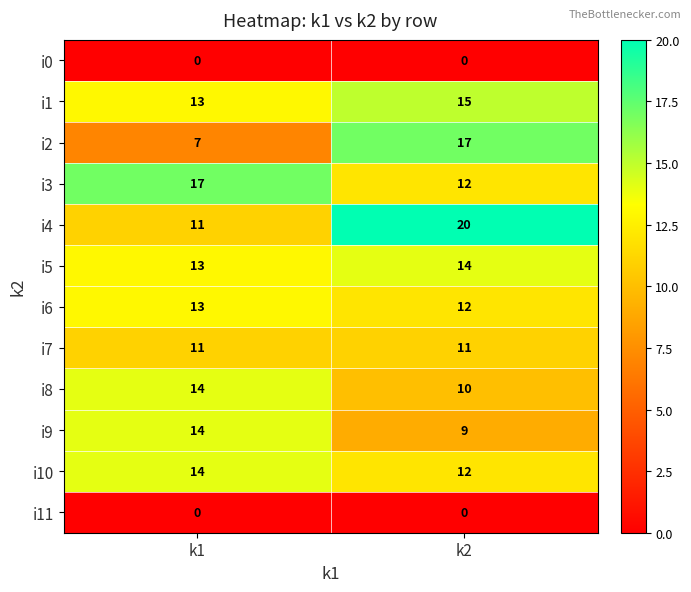

Rank the categories by i4 value from lowest to highest.

k1, k2